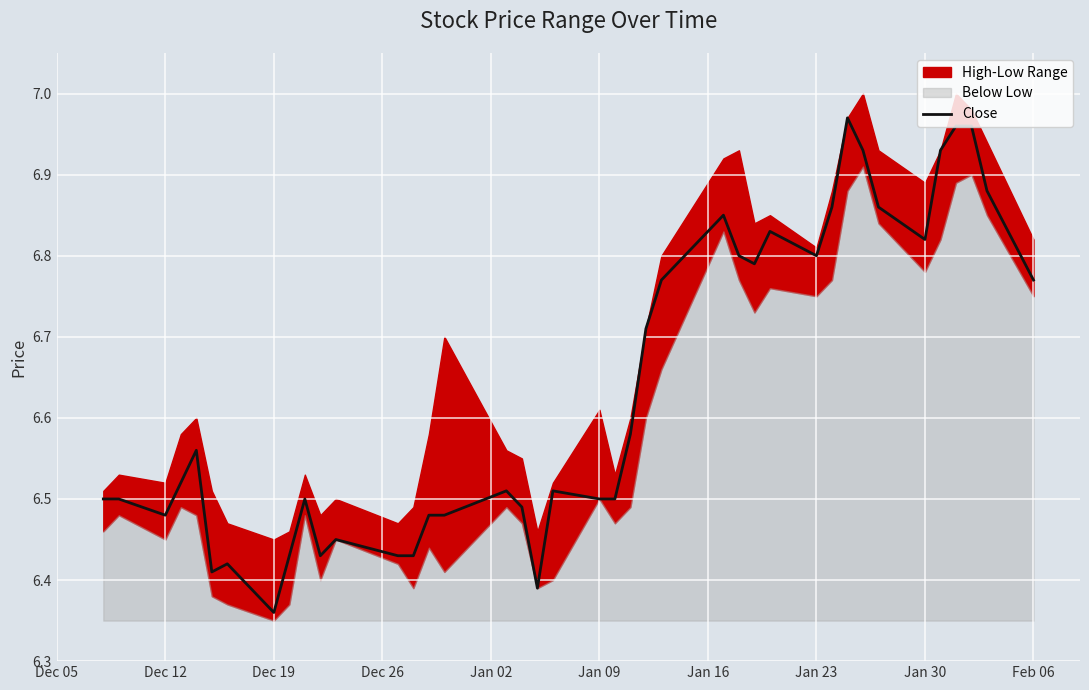

Where is Close nearest to the value 6?

Dec 19